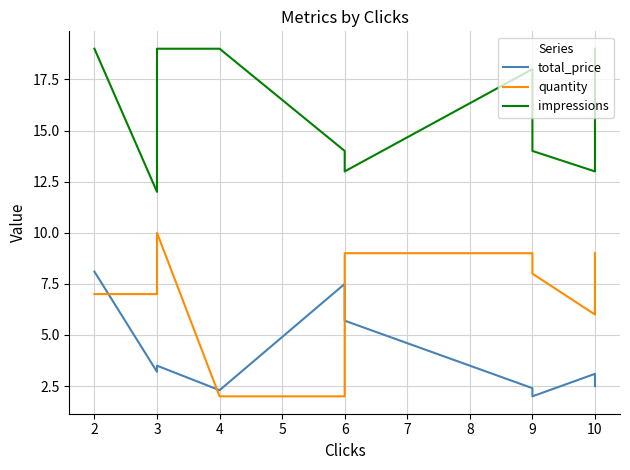

How many interior local peaks does the quantity series have?

1